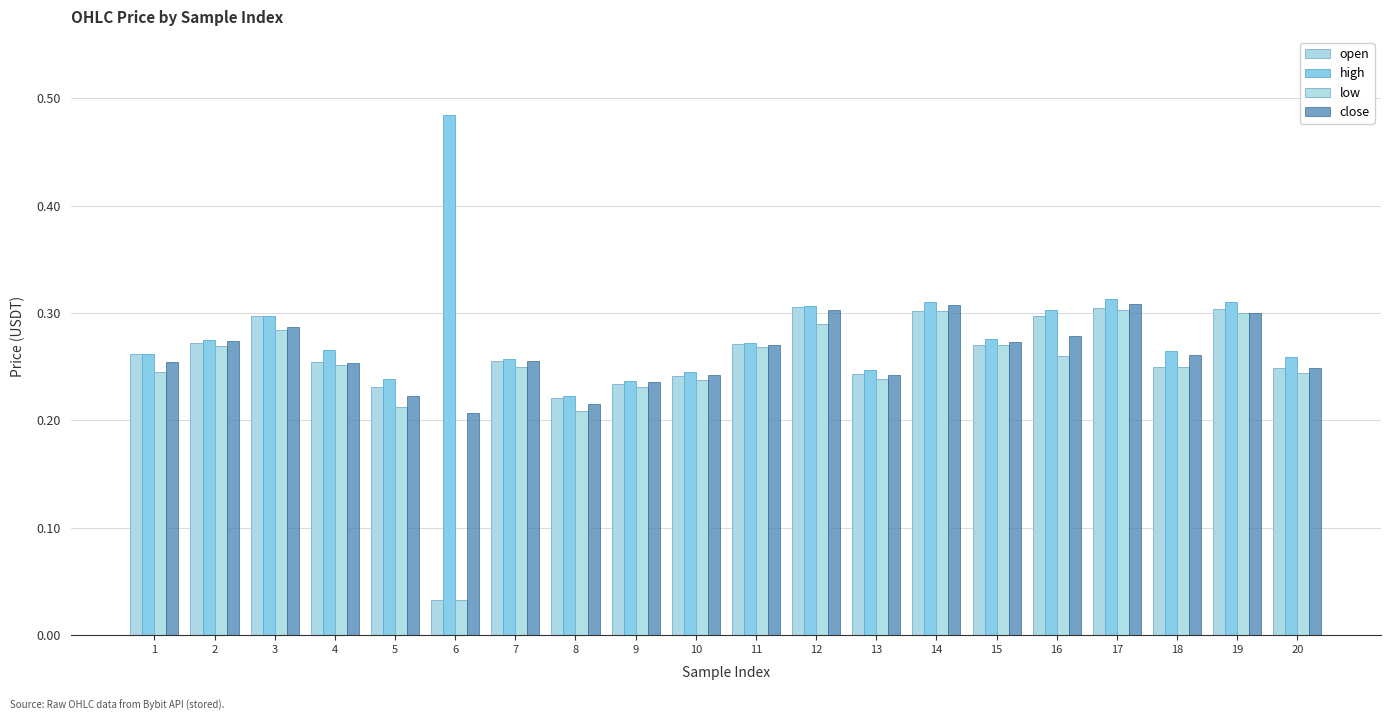

What is the highest value of the low series?

0.3